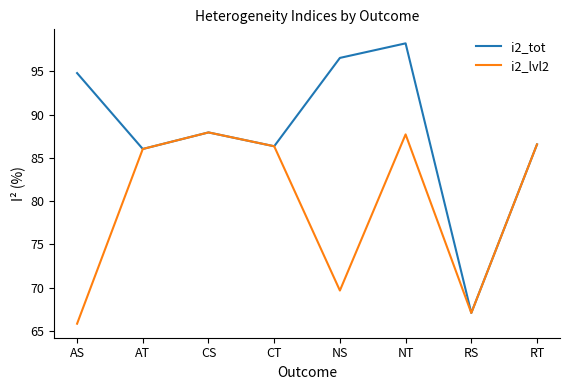

Is the value of i2_tot at NT greater than the value of i2_lvl2 at AT?

Yes